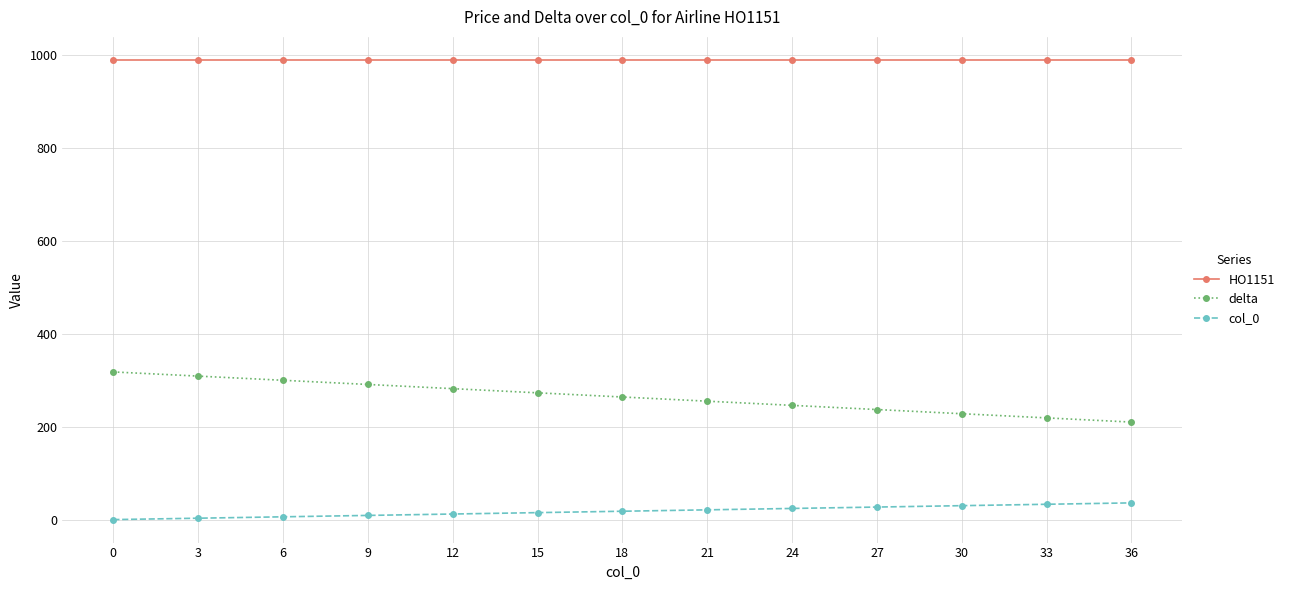

What is the difference between the highest and lowest values at 27?

963